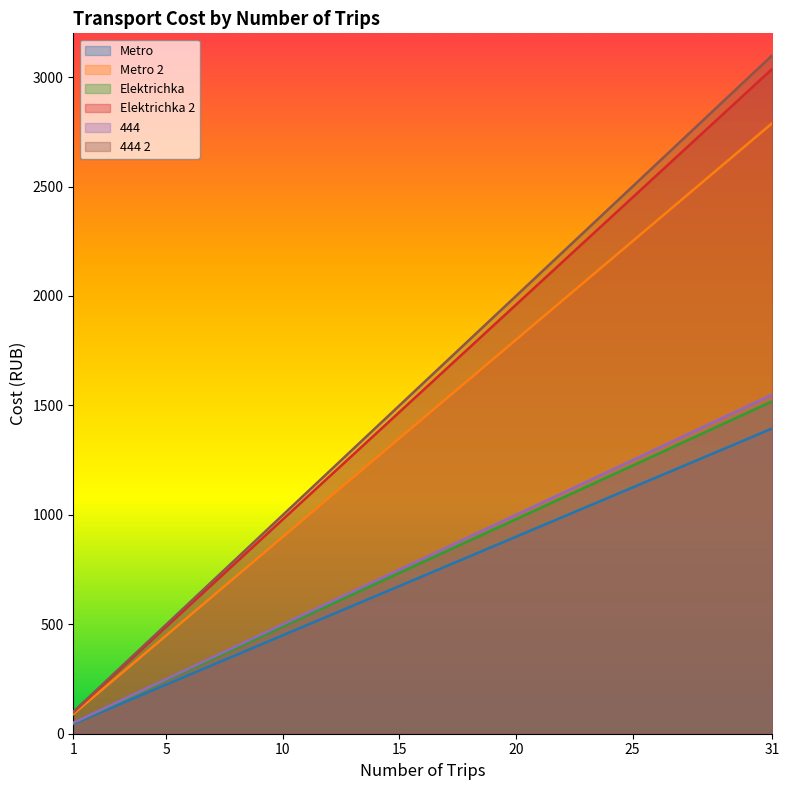

The 444 series shows 951 at 14. True or false?

False